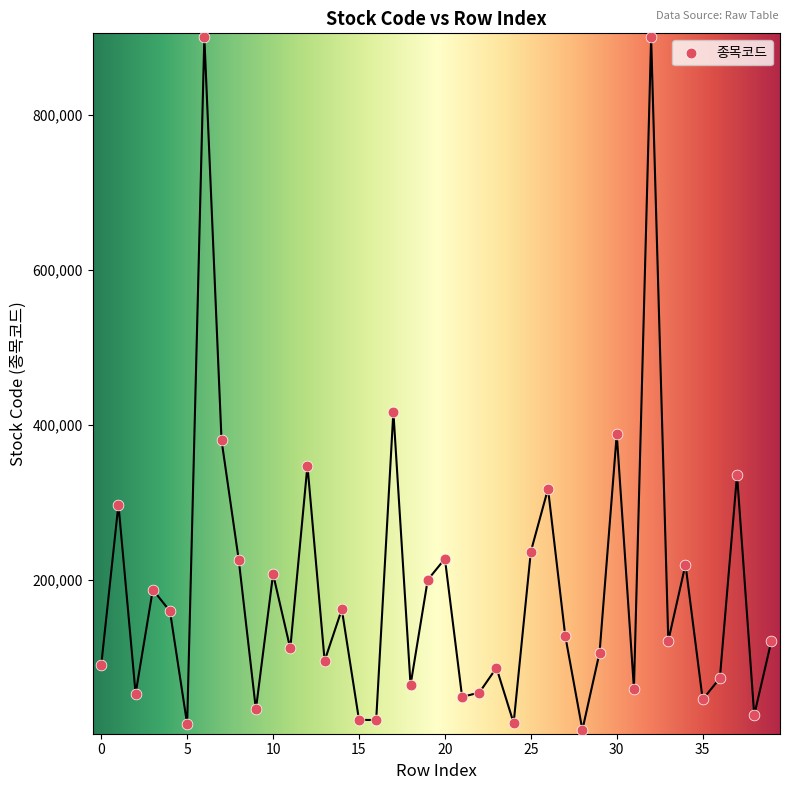

What is the range of Y values (max minus min)?

893400